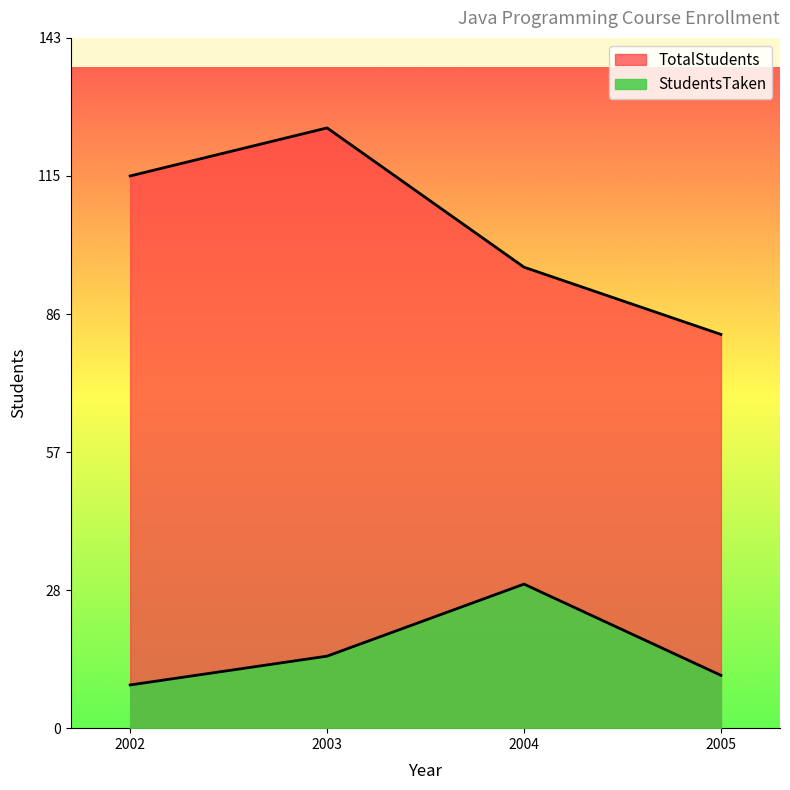

Rank the series by their average value, from highest to lowest.

TotalStudents, StudentsTaken